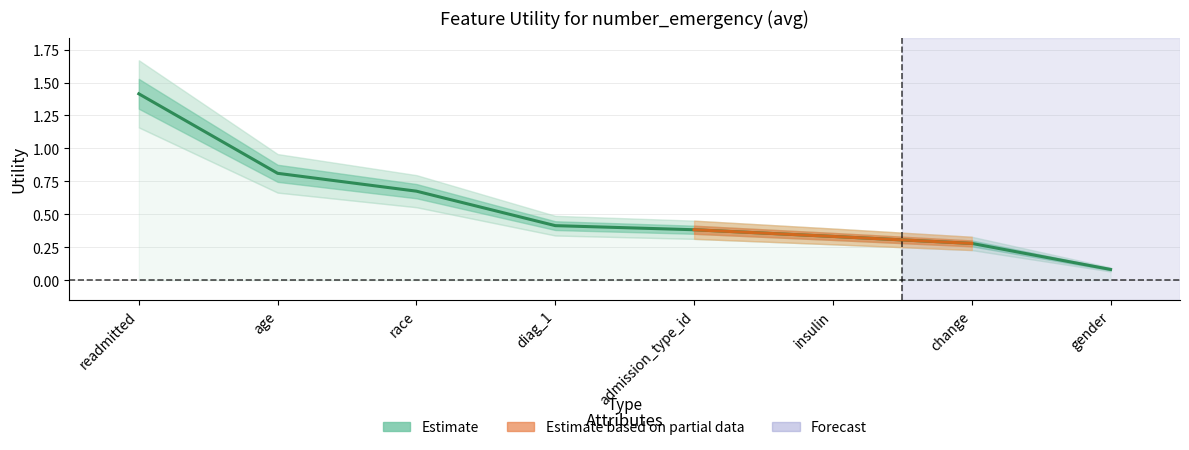

Read the value at readmitted.

1.4